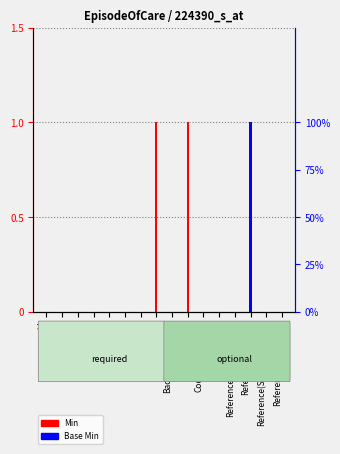

What is the difference between the maximum and minimum values in the Min series?

1